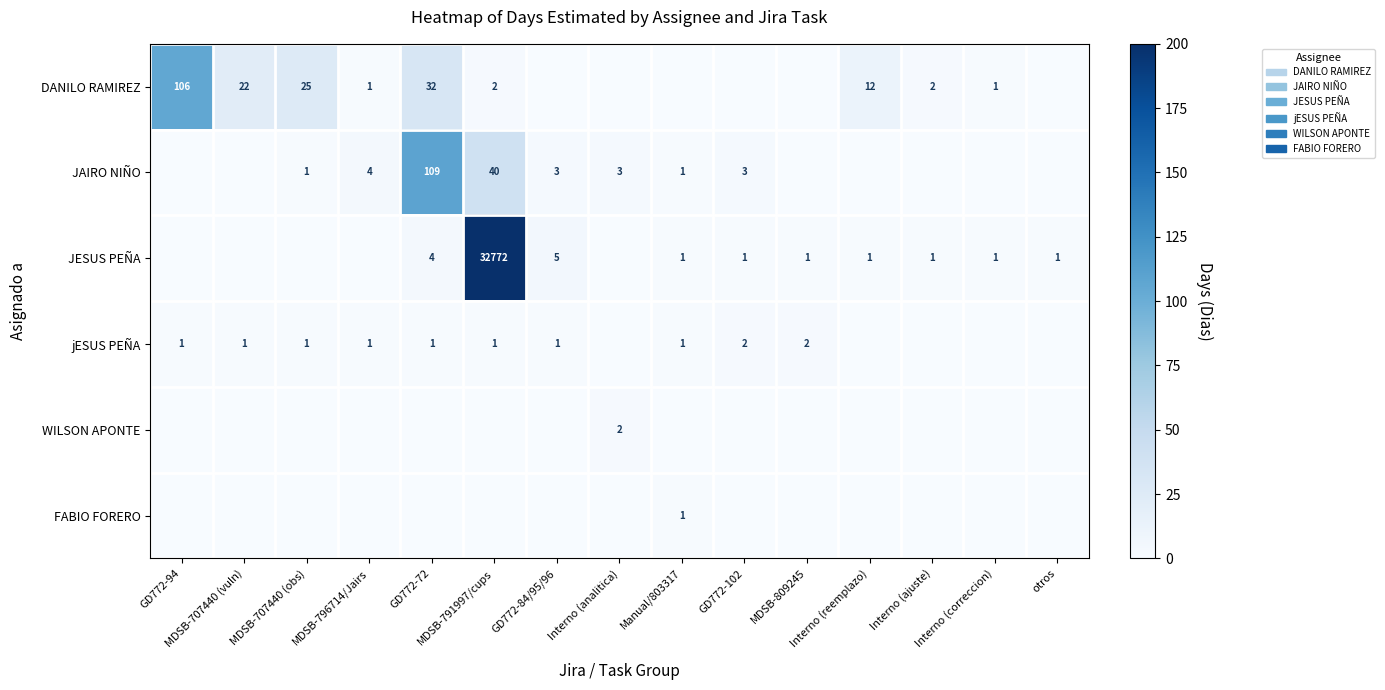

The value of FABIO FORERO at Interno (reemplazo) is 0. True or false?

True